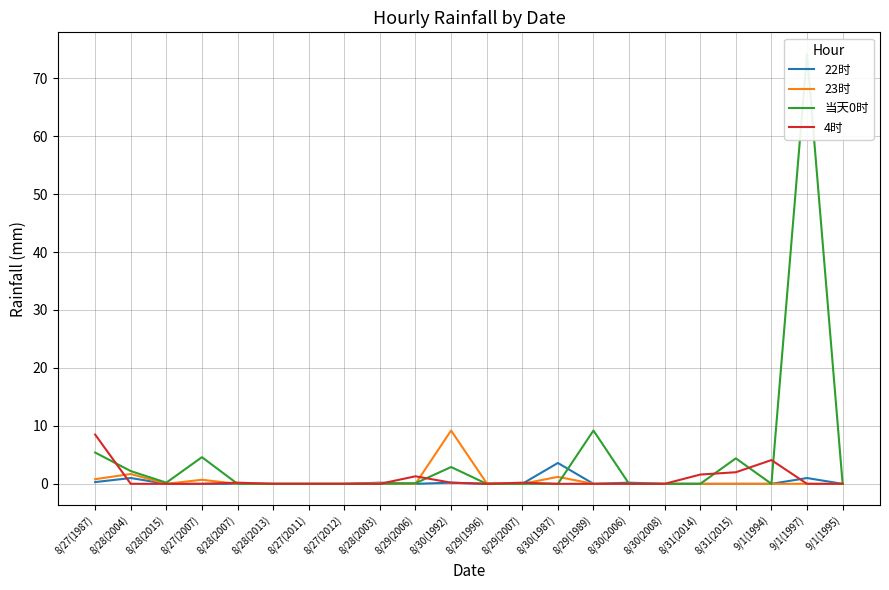

The value of 当天0时 at 8/28(2004) is 2.2. True or false?

True